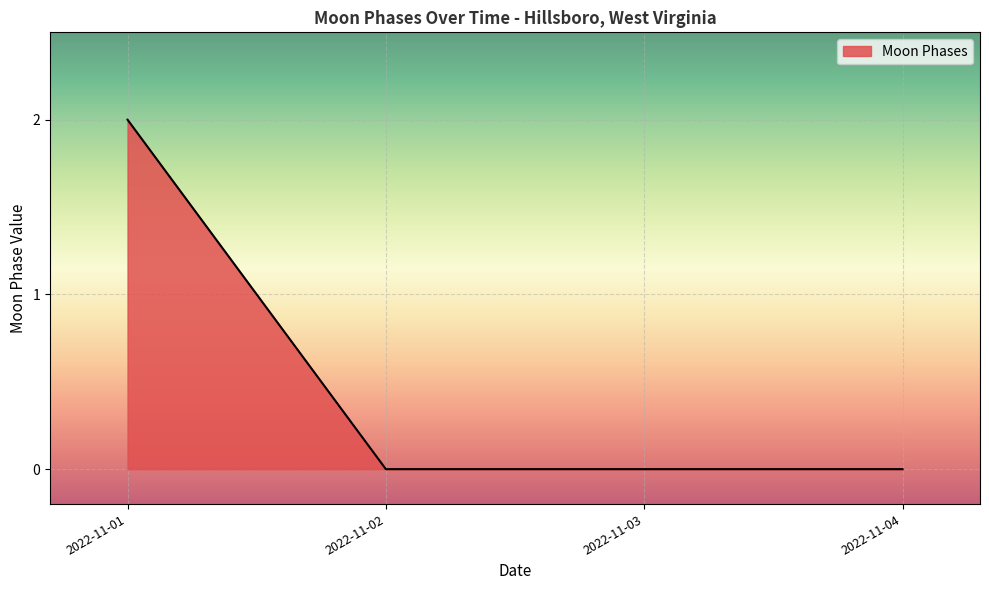

Which category has the highest value across all series?

2022-11-01